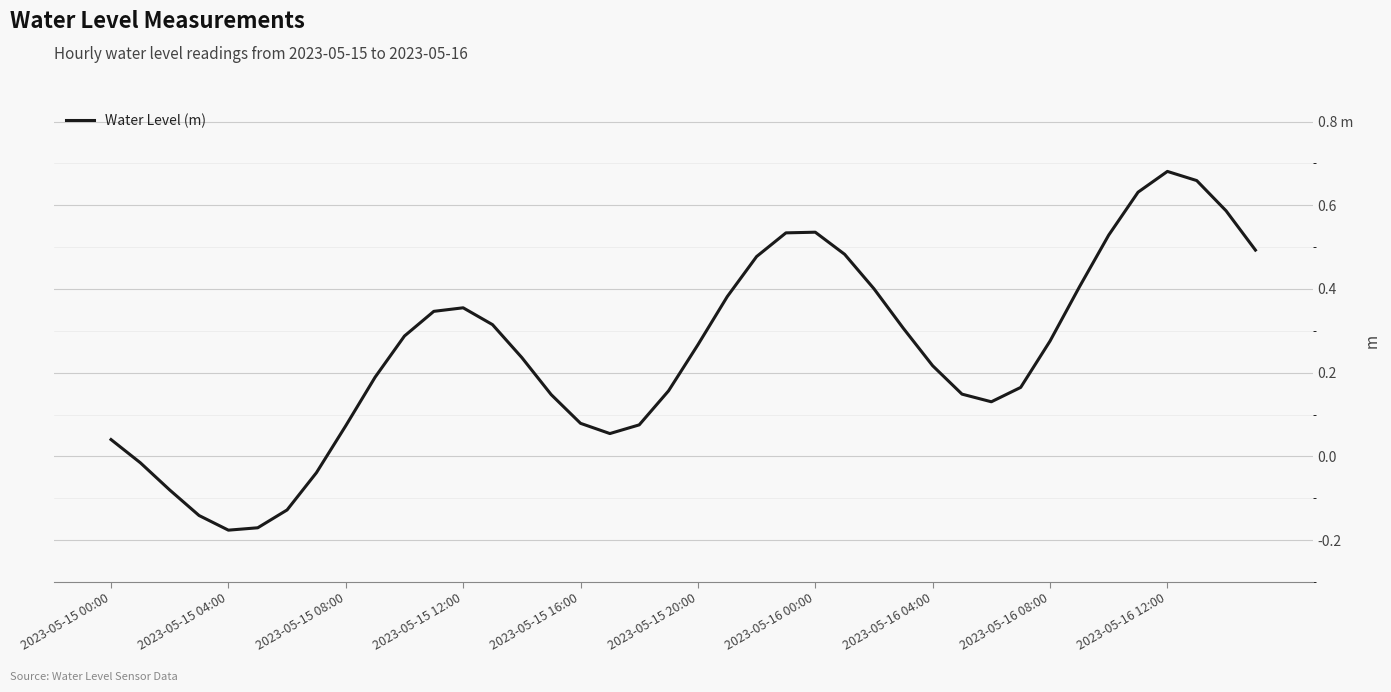

Which label corresponds to the largest value in the chart?

2023-05-16 12:00